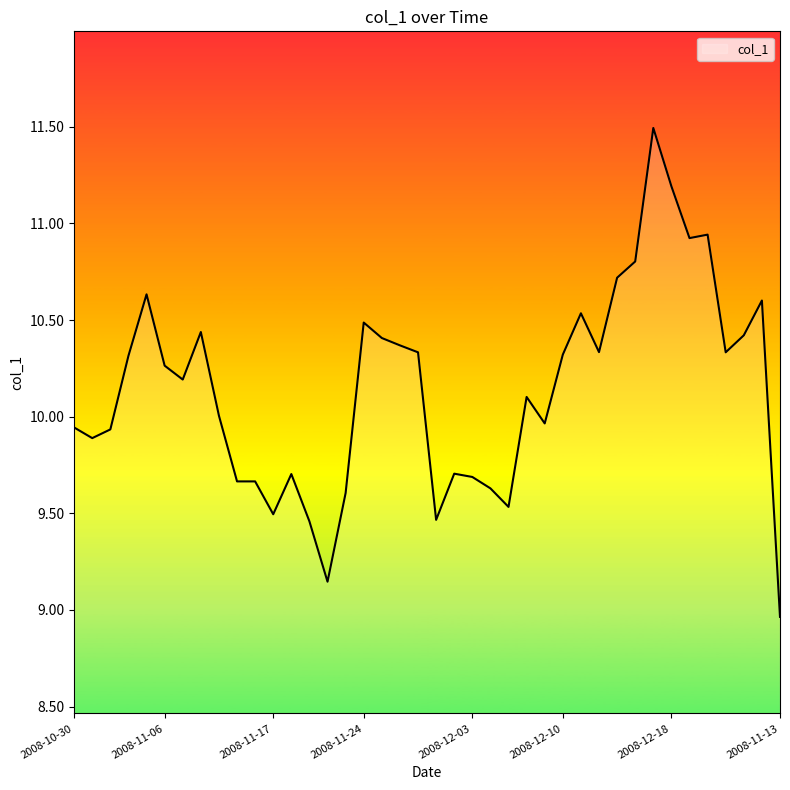

What is the greatest value displayed?

11.5